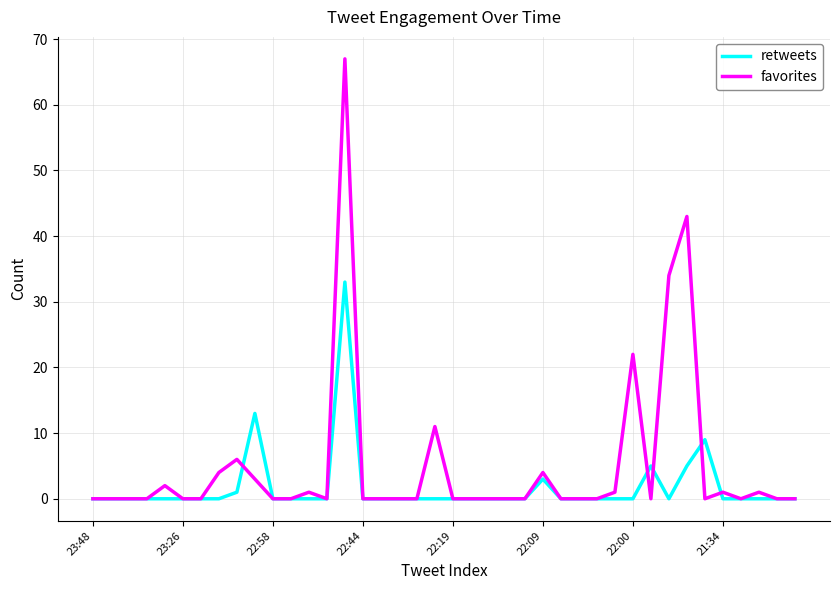

Which series has the largest range (max minus min)?

favorites